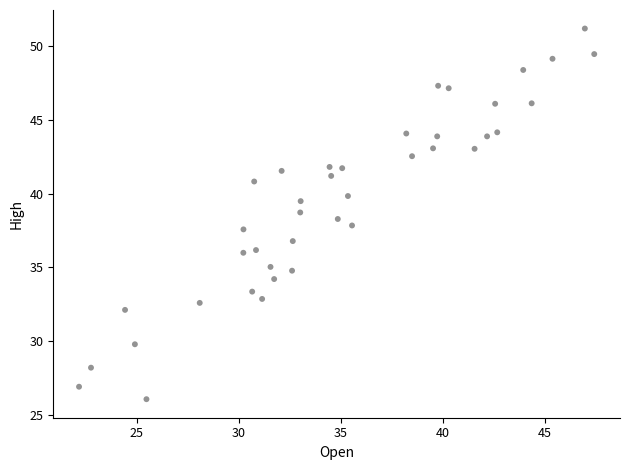

What is the range of Y values (max minus min)?

25.1